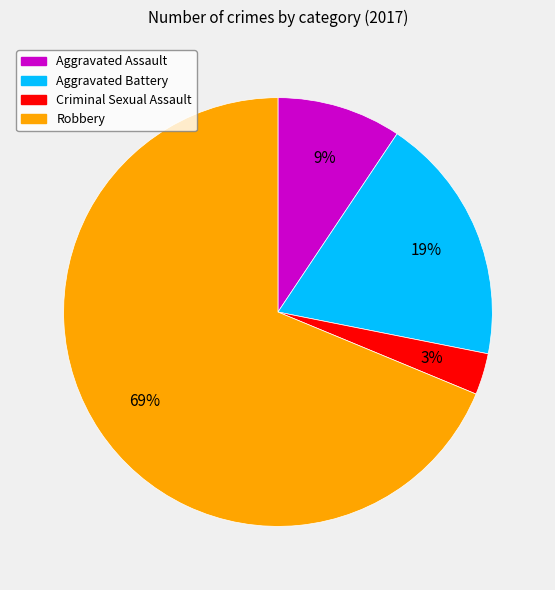

Is Criminal Sexual Assault the majority of the pie?

No